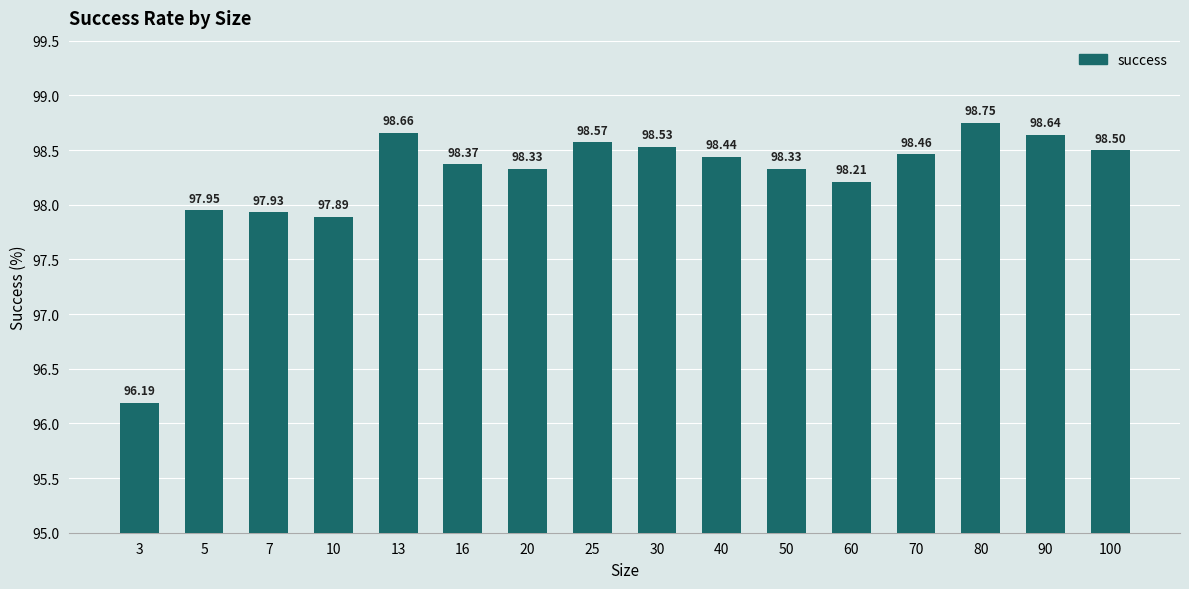

At which category does the chart reach its peak across all series?

80